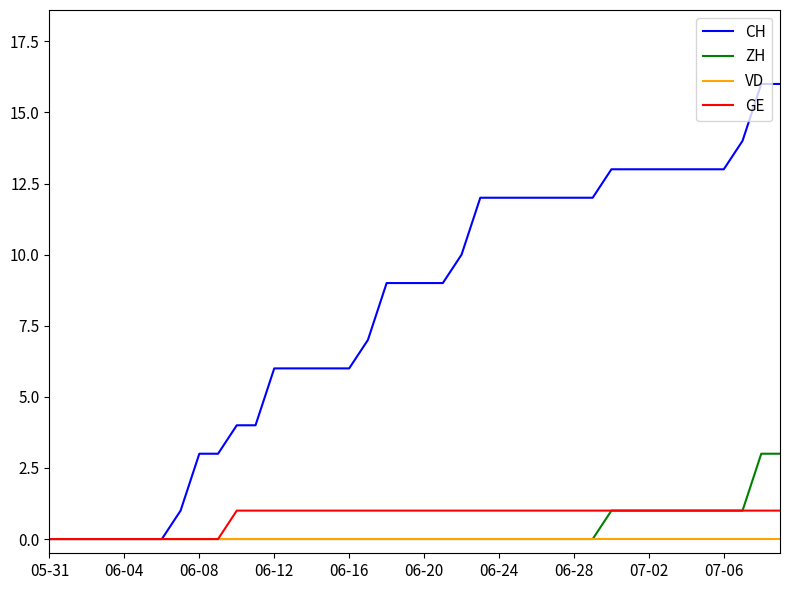

Which series has the largest range (max minus min)?

CH